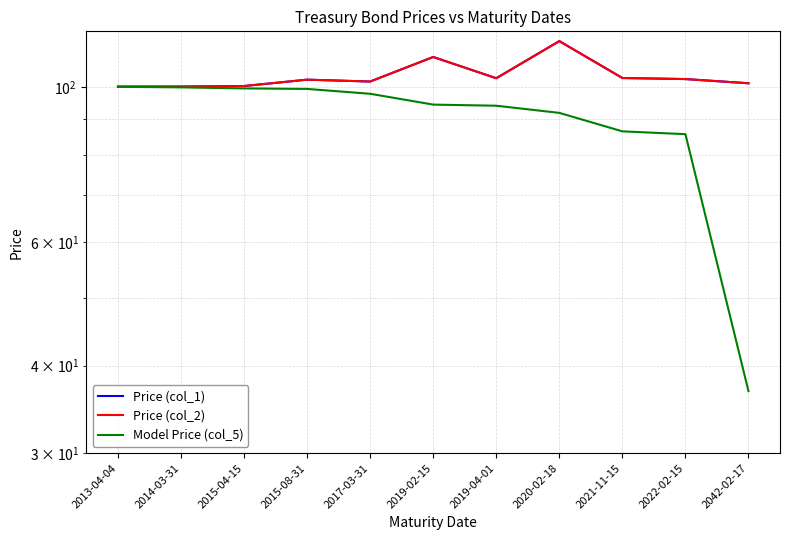

Rank the series at 2021-11-15 from lowest to highest value.

Model Price (col_5), Price (col_1), Price (col_2)